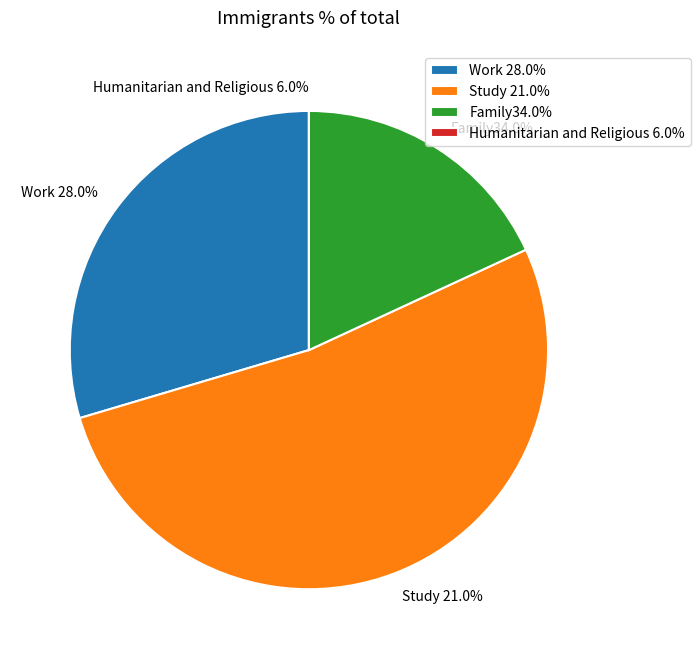

The 11 slice represents 1% of the pie. True or false?

False